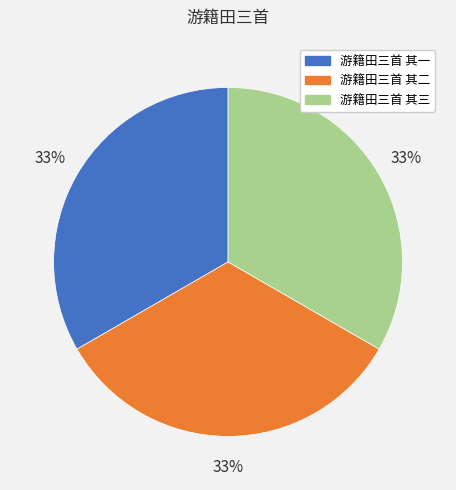

Do 游籍田三首 其一 and 游籍田三首 其三 together represent more than half of the pie?

Yes